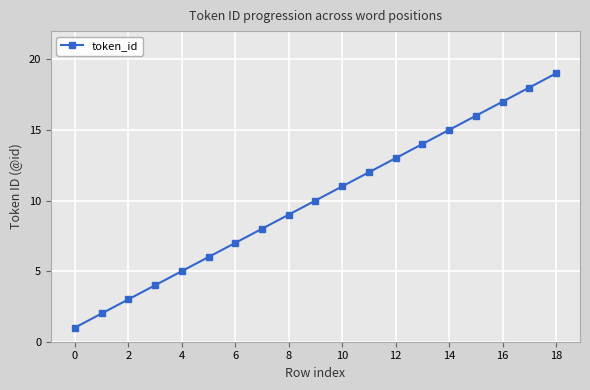

What is the greatest value displayed?

19